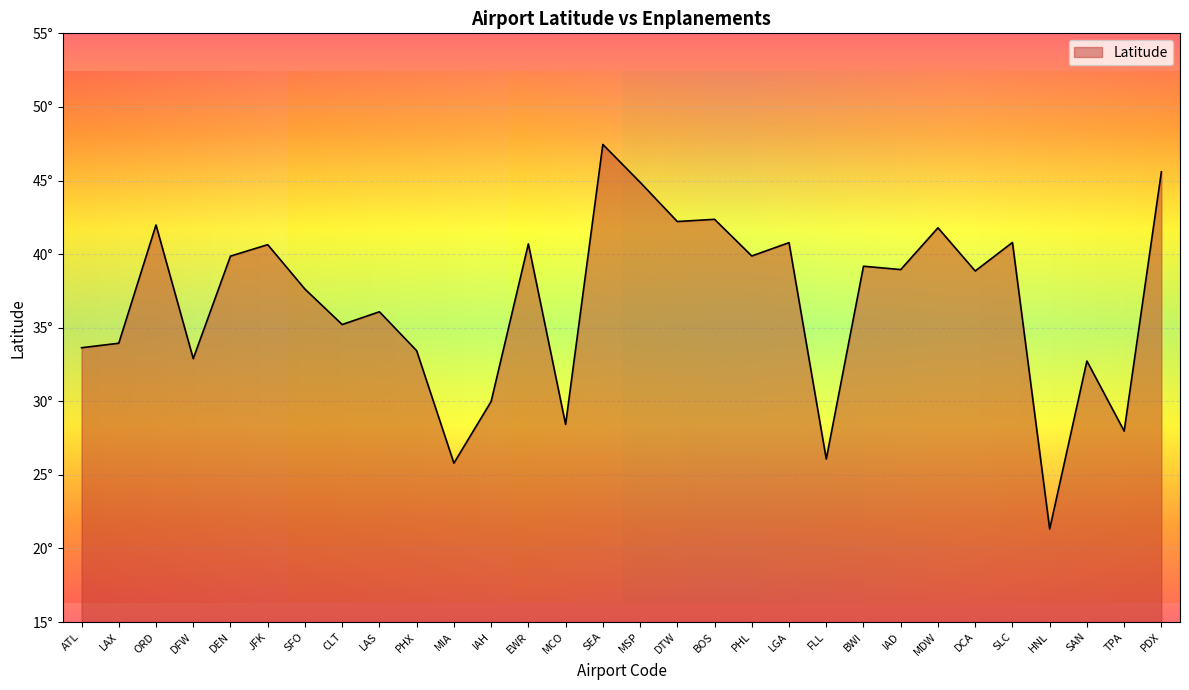

List the labels in order of value, smallest first.

HNL, MIA, FLL, TPA, MCO, IAH, SAN, DFW, PHX, ATL, LAX, CLT, LAS, SFO, DCA, IAD, BWI, DEN, PHL, JFK, EWR, LGA, SLC, MDW, ORD, DTW, BOS, MSP, PDX, SEA